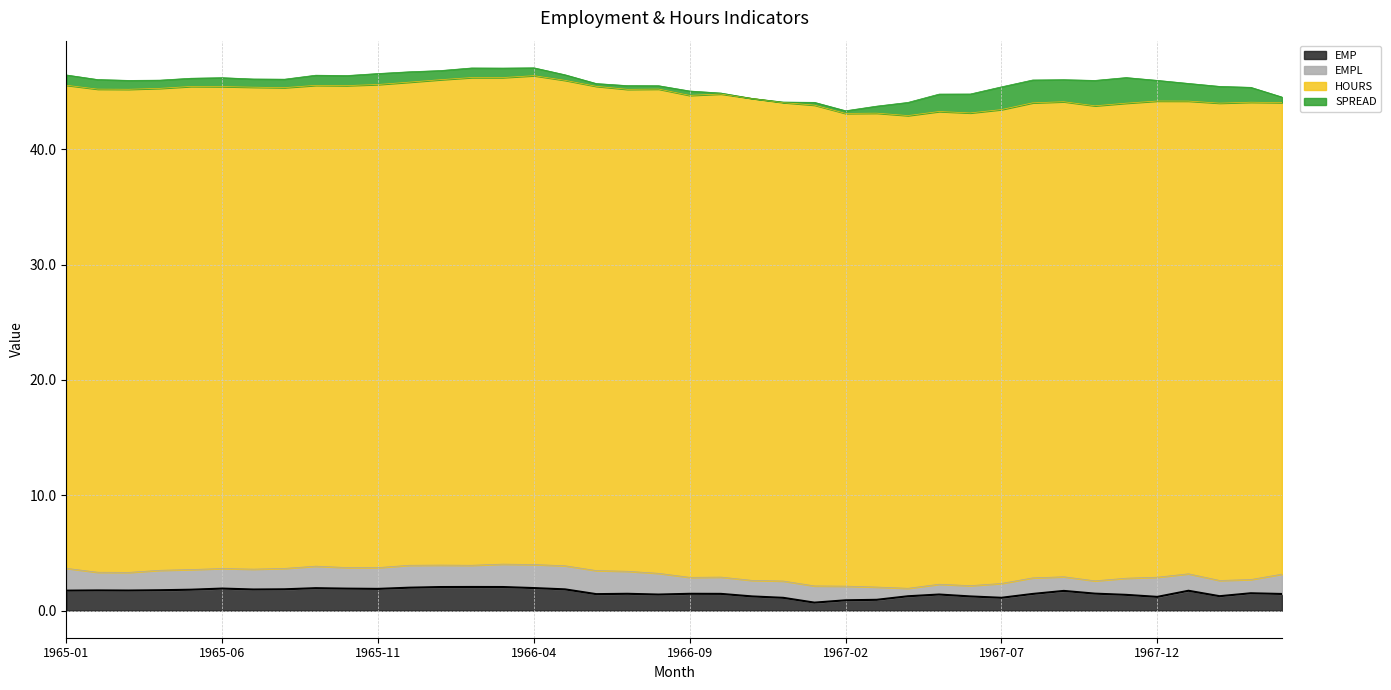

True or false: HOURS and EMPL intersect in this chart.

False